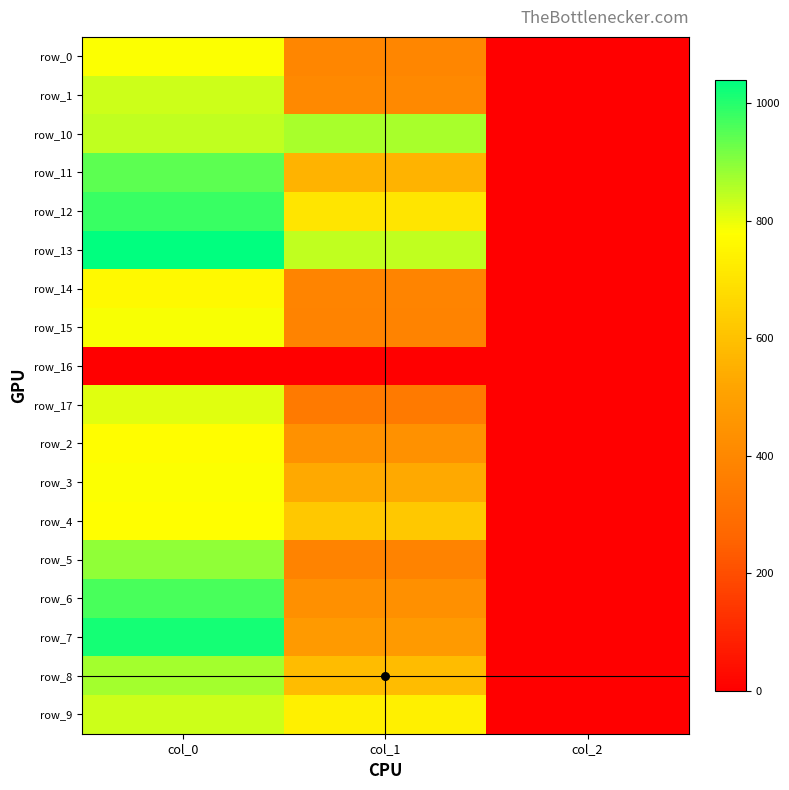

At how many categories does at least one series exceed 563?

2